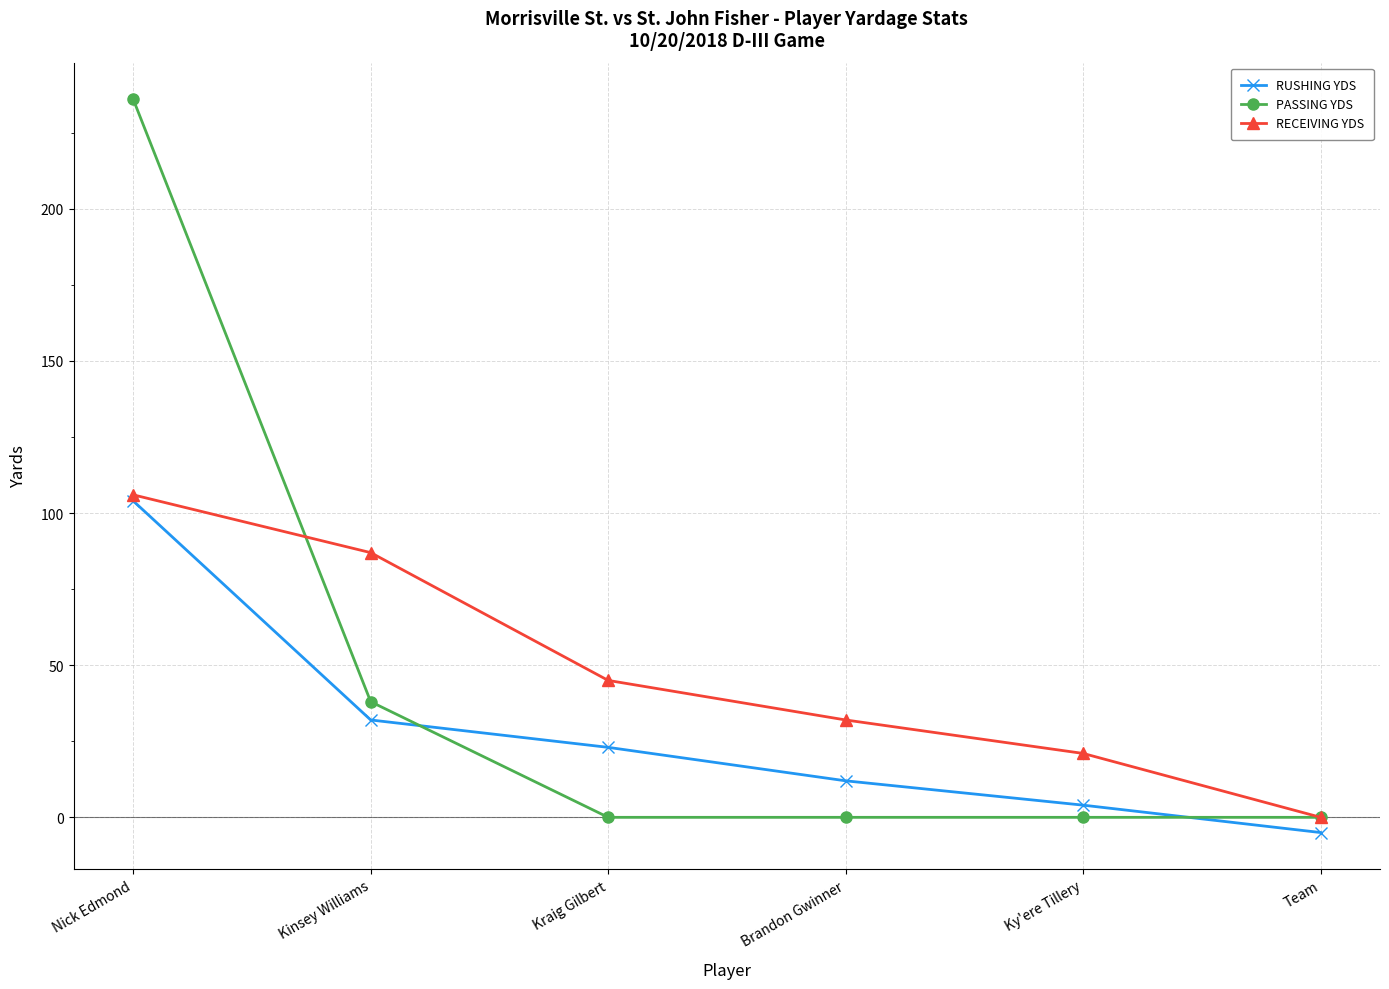

Is the value of PASSING YDS at Brandon Gwinner greater than the value of RUSHING YDS at Nick Edmond?

No